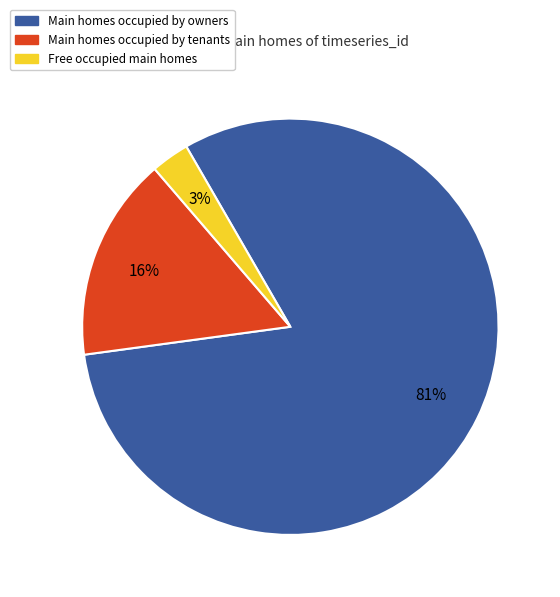

To the nearest percent, what is the average slice percentage?

33%